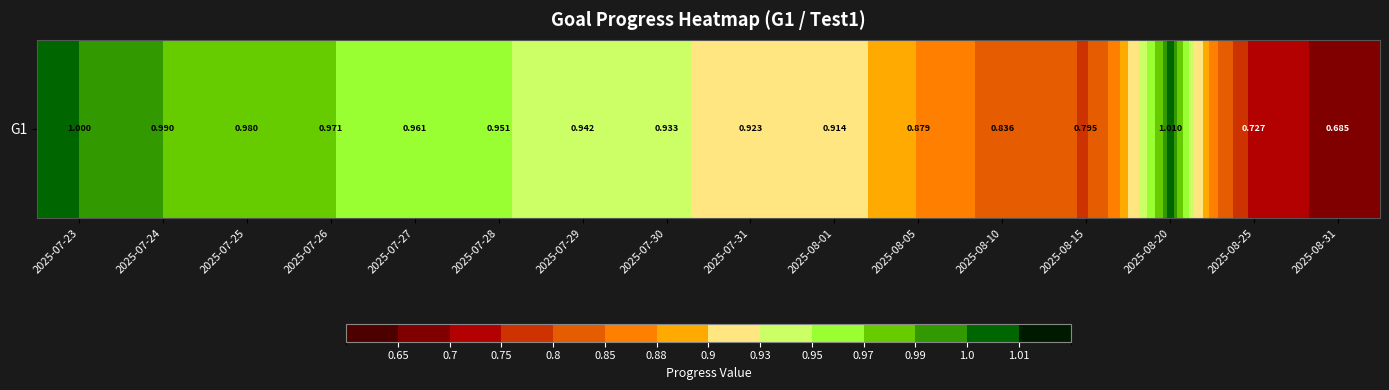

What is the maximum value shown in the chart?

1.0